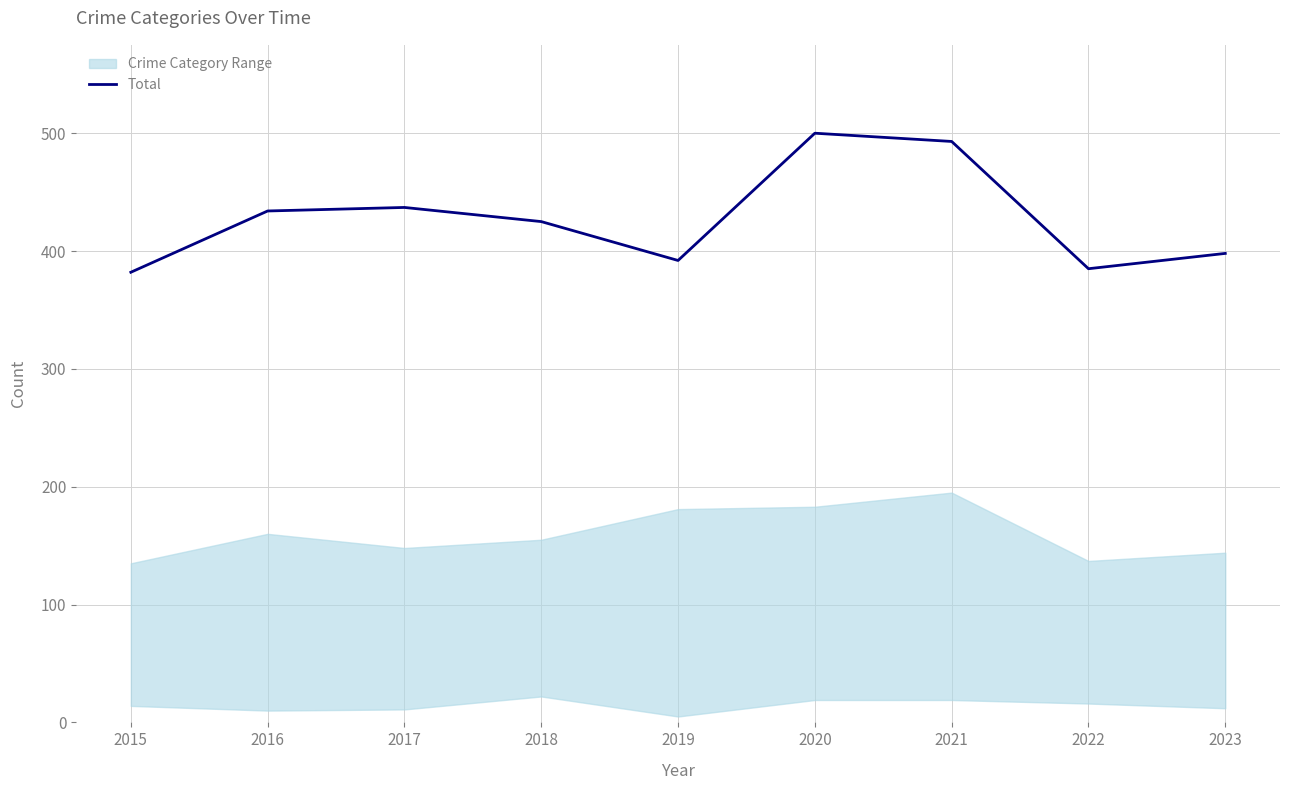

What is the greatest value displayed?

500